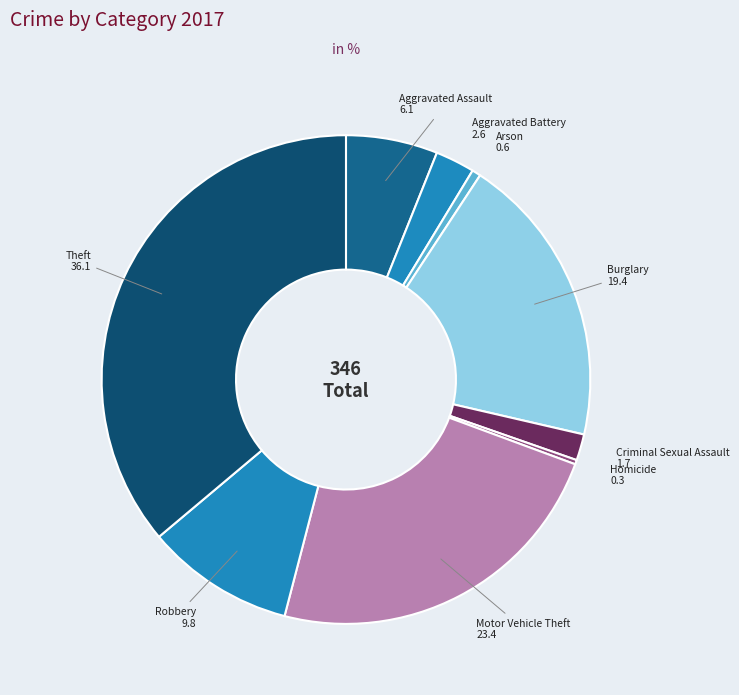

To the nearest percent, what is the average slice percentage?

11%